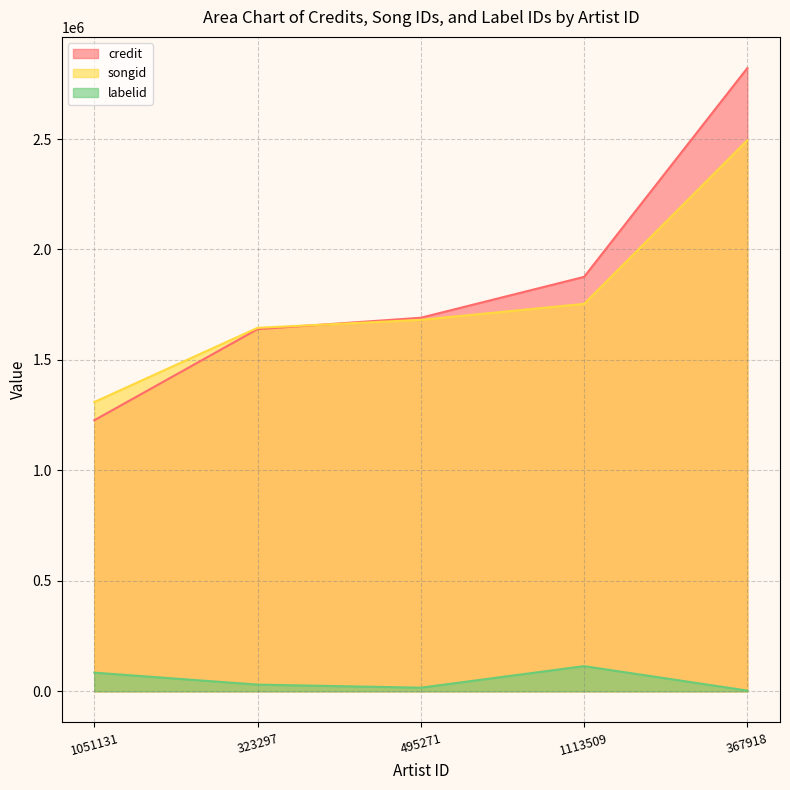

Which series has the largest range (max minus min)?

credit